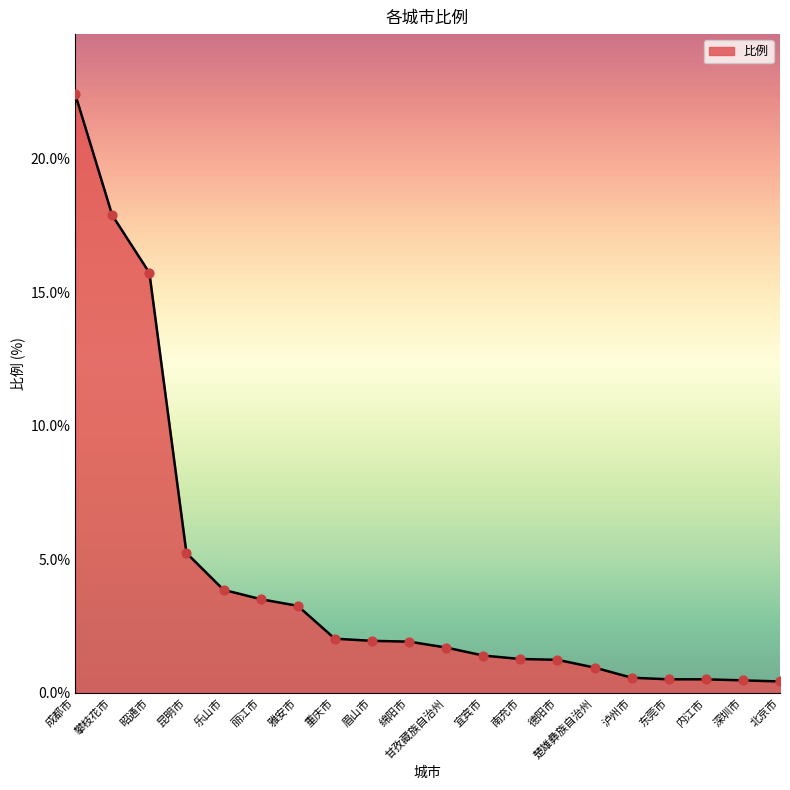

What is the ratio of the value at 眉山市 to the value at 昆明市?

0.4